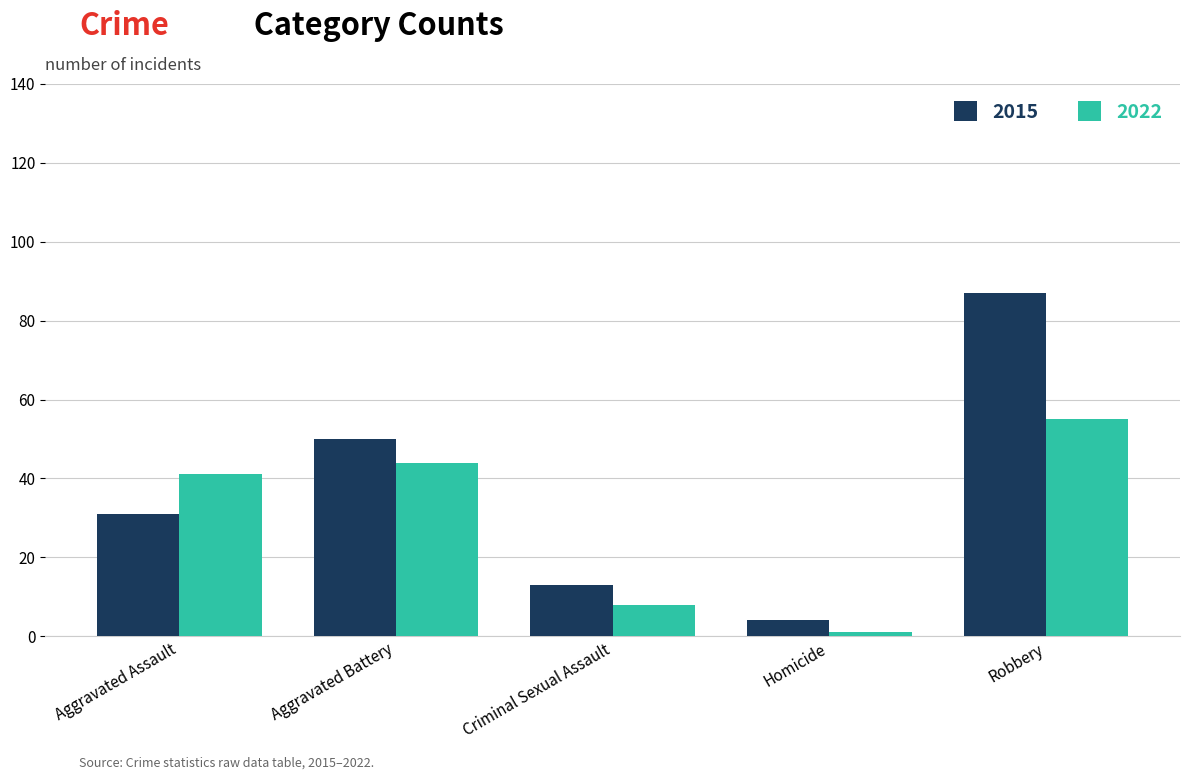

What is the label of the 3rd bar from the right?

Criminal Sexual Assault